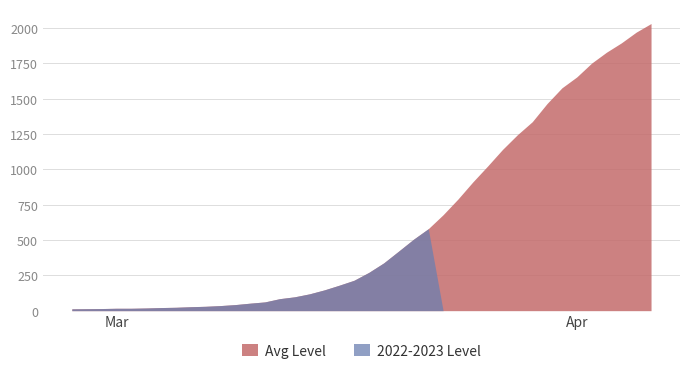

Reading left to right, what are all the values shown in this chart?

Avg Level: 13	14	15	17	17	19	22	24	28	31	36	43	53	62	85	98	119	147	180	215	271	338	421	505	580	679	790	911	1024	1141	1245	1337	1466	1577	1654	1752	1829	1895	1971	2032
2022-2023 Level: 13	14	15	17	17	19	22	24	28	31	36	43	53	62	85	98	119	147	180	215	271	338	421	505	580	0	0	0	0	0	0	0	0	0	0	0	0	0	0	0